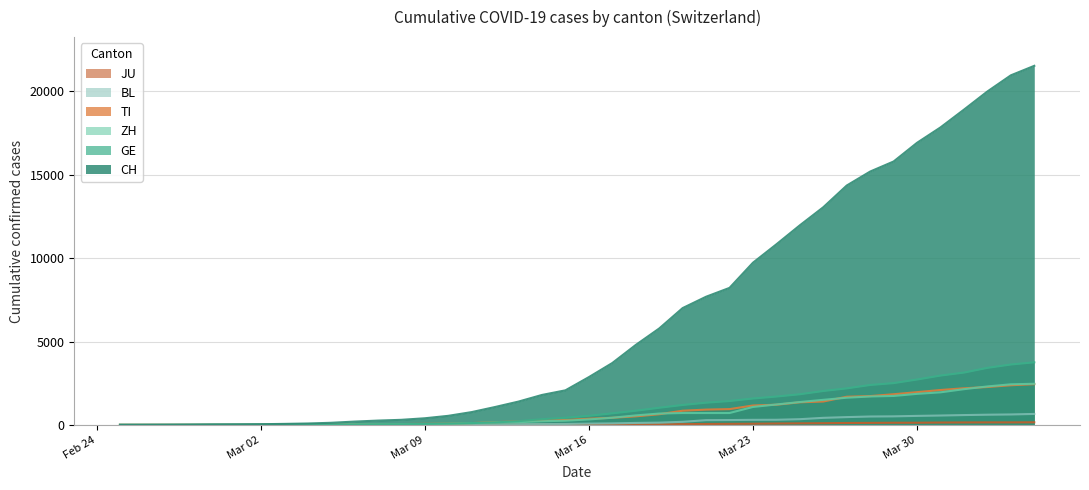

How many lines are shown in the chart?

6